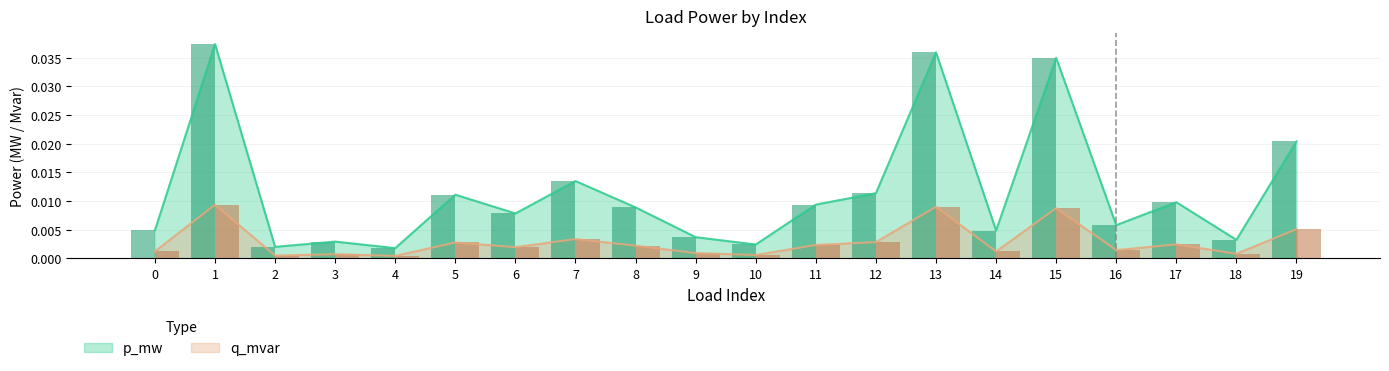

How many bars are there in total?

40